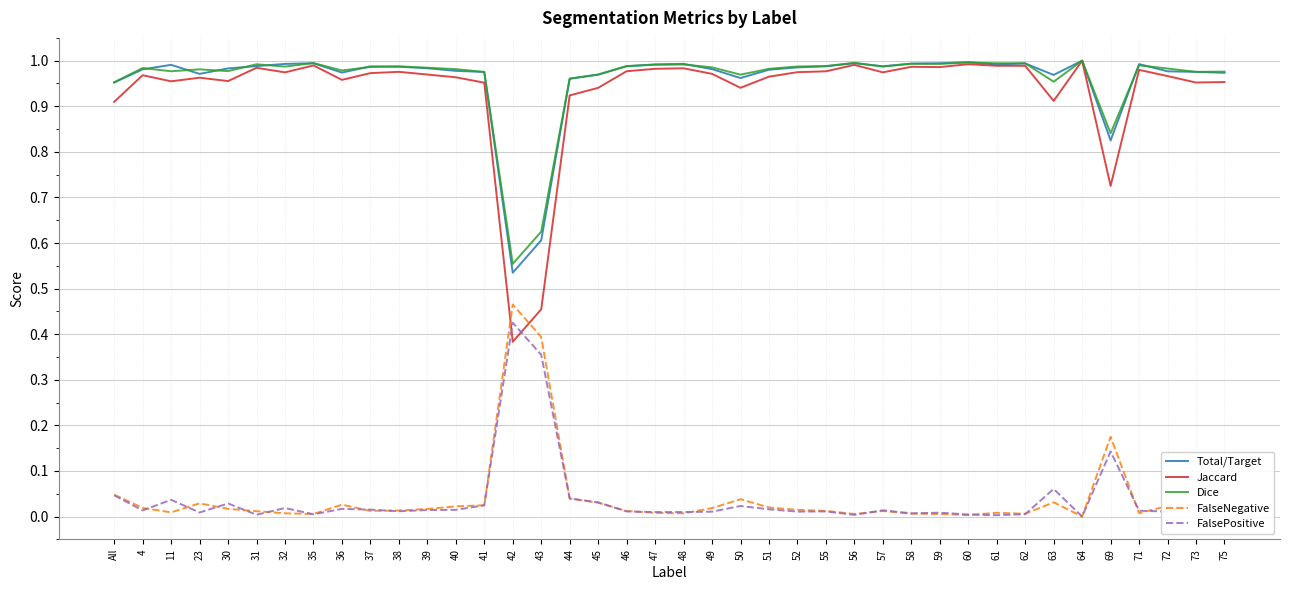

Count the number of data series in this chart.

5